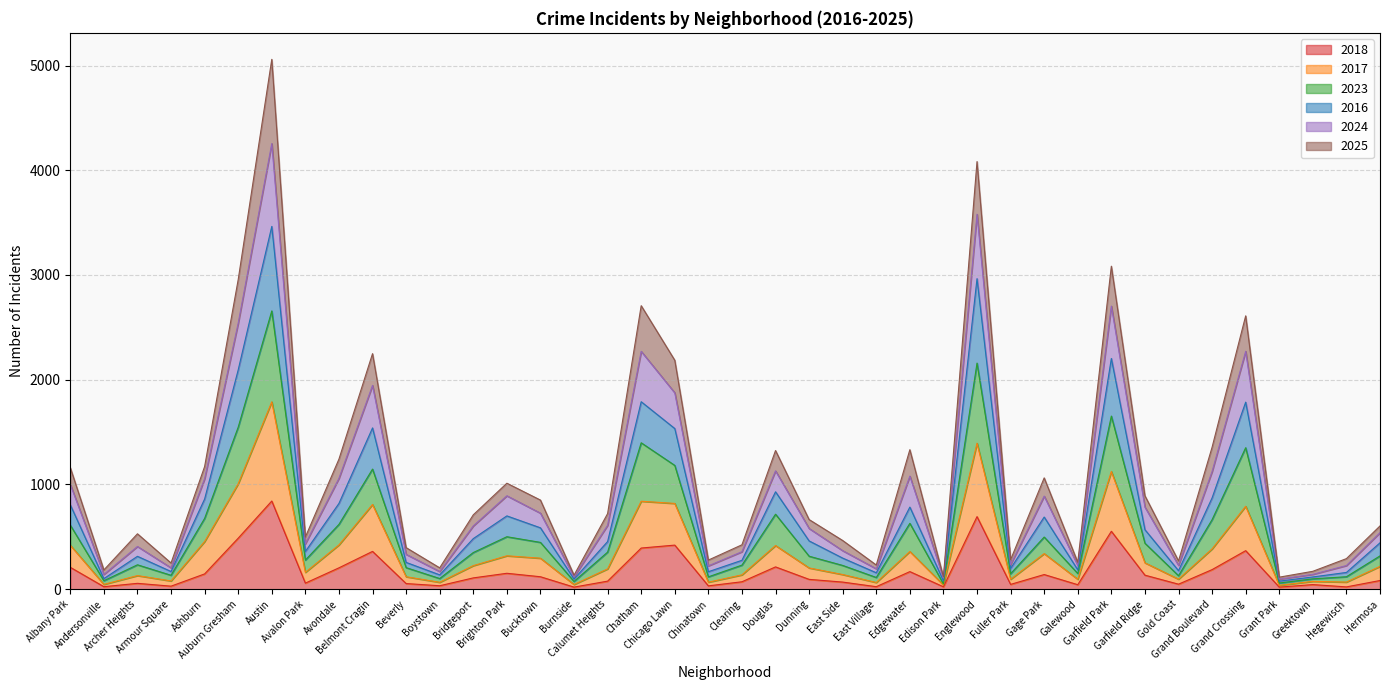

What is the maximum value for 2018?

842